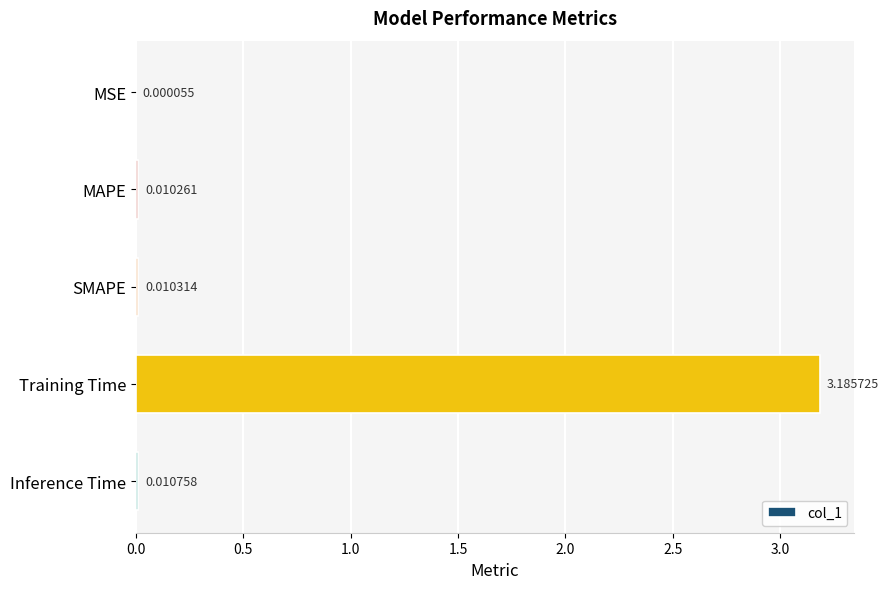

What is the sum of the values at MAPE and Training Time?

3.2